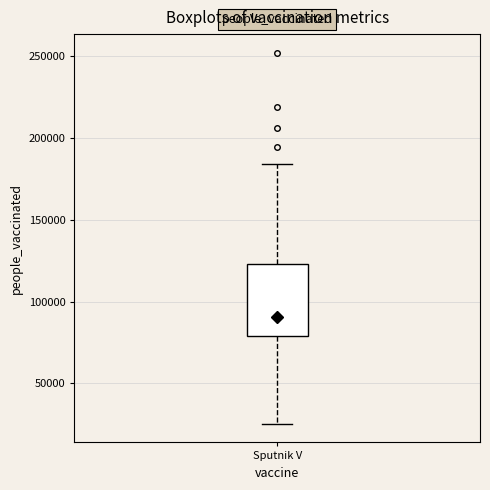

Transcribe this box plot: give where the median line is, the range the box spans, and where the two whiskers end, as read against the y-axis. The values are not printed on the chart, so give them approximately, as read against the axis.

median 90000, box 80000 to 125000, whiskers 25000 to 185000